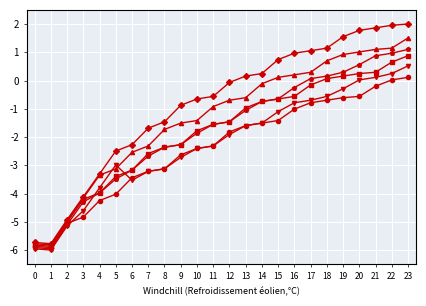

At which category is the sum across all series the highest?

23